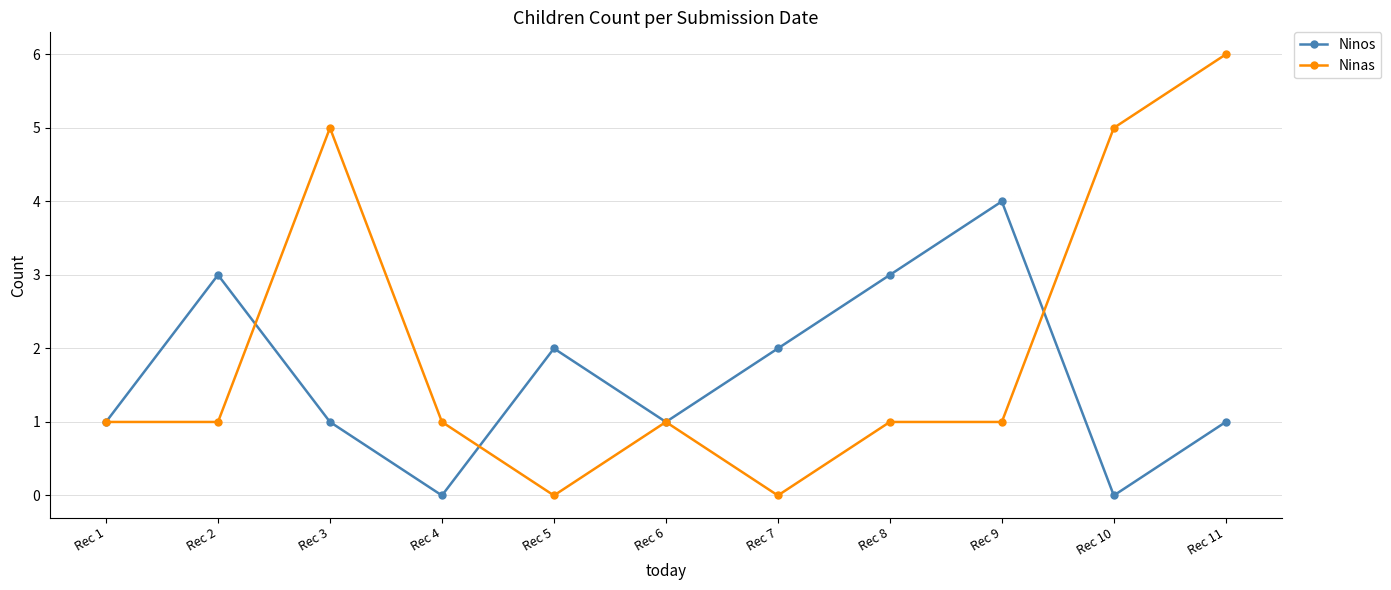

In Ninos, how many points are lower than both neighbors (excluding endpoints)?

3